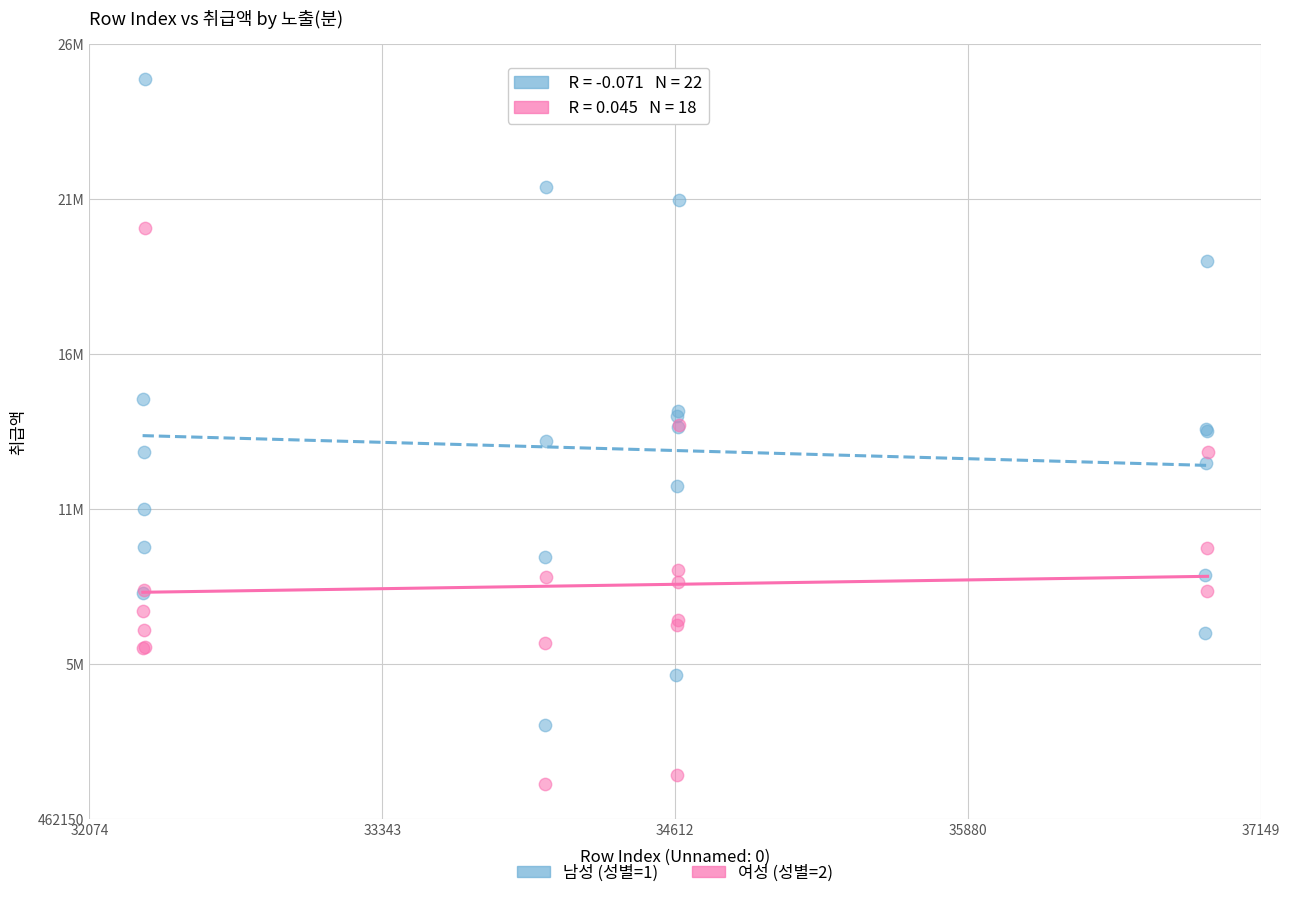

What are all the series names shown in the legend?

남성 (성별=1), 여성 (성별=2)